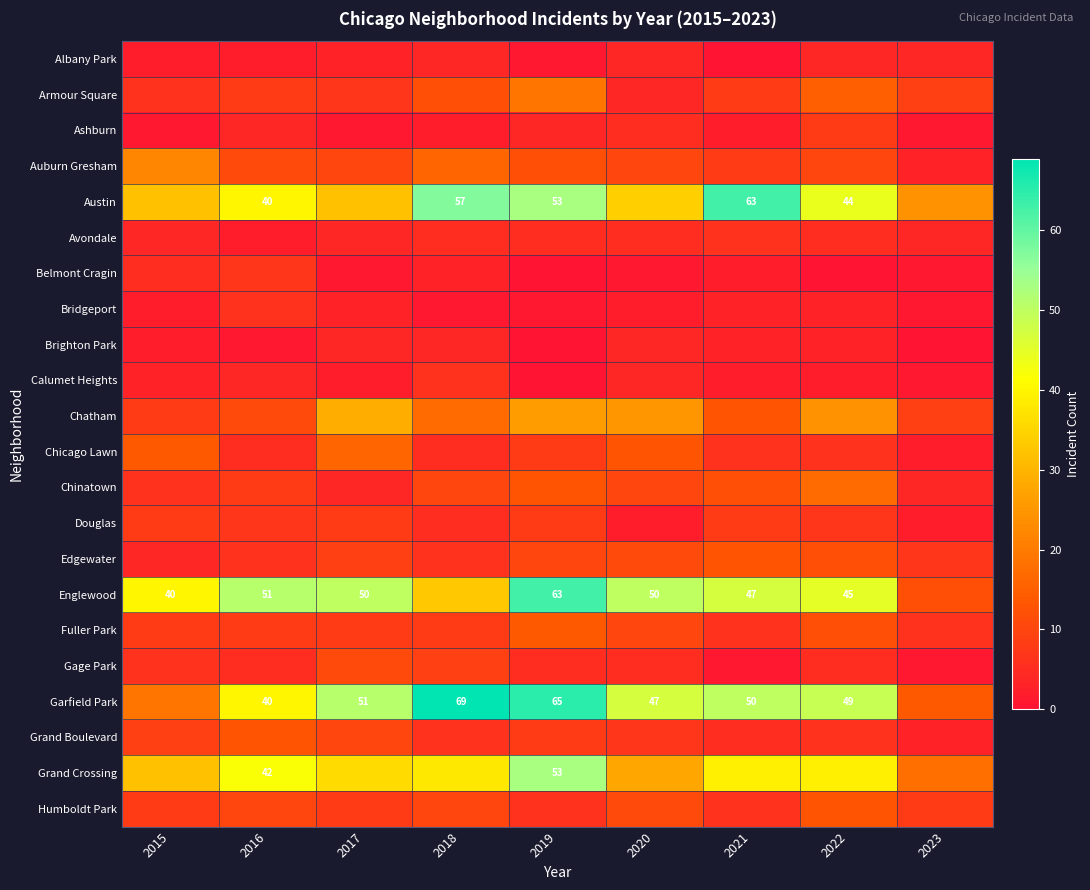

What is the total value across all series at 2018?

326